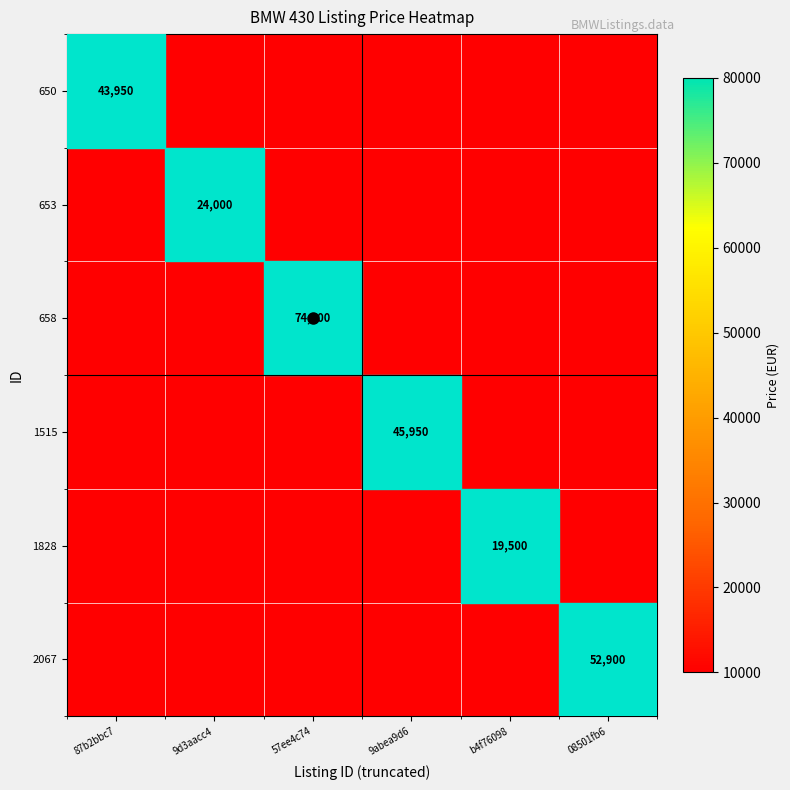

Reading left to right, what are all the values shown in this chart?

650: 650=43950	653=0	658=0	1515=0	1828=0	2067=0
653: 650=0	653=24000	658=0	1515=0	1828=0	2067=0
658: 650=0	653=0	658=74500	1515=0	1828=0	2067=0
1515: 650=0	653=0	658=0	1515=45950	1828=0	2067=0
1828: 650=0	653=0	658=0	1515=0	1828=19500	2067=0
2067: 650=0	653=0	658=0	1515=0	1828=0	2067=52900